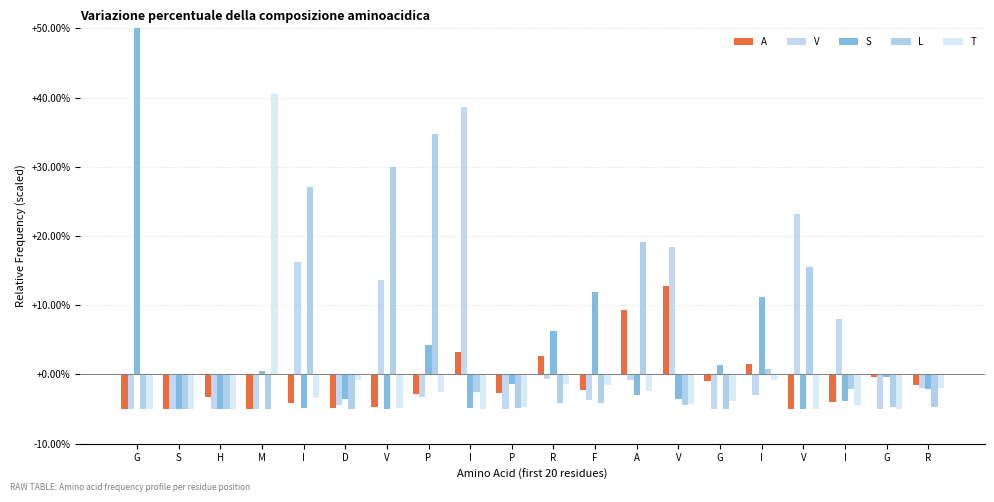

Rank the series by their maximum value, from highest to lowest.

S, T, V, L, A